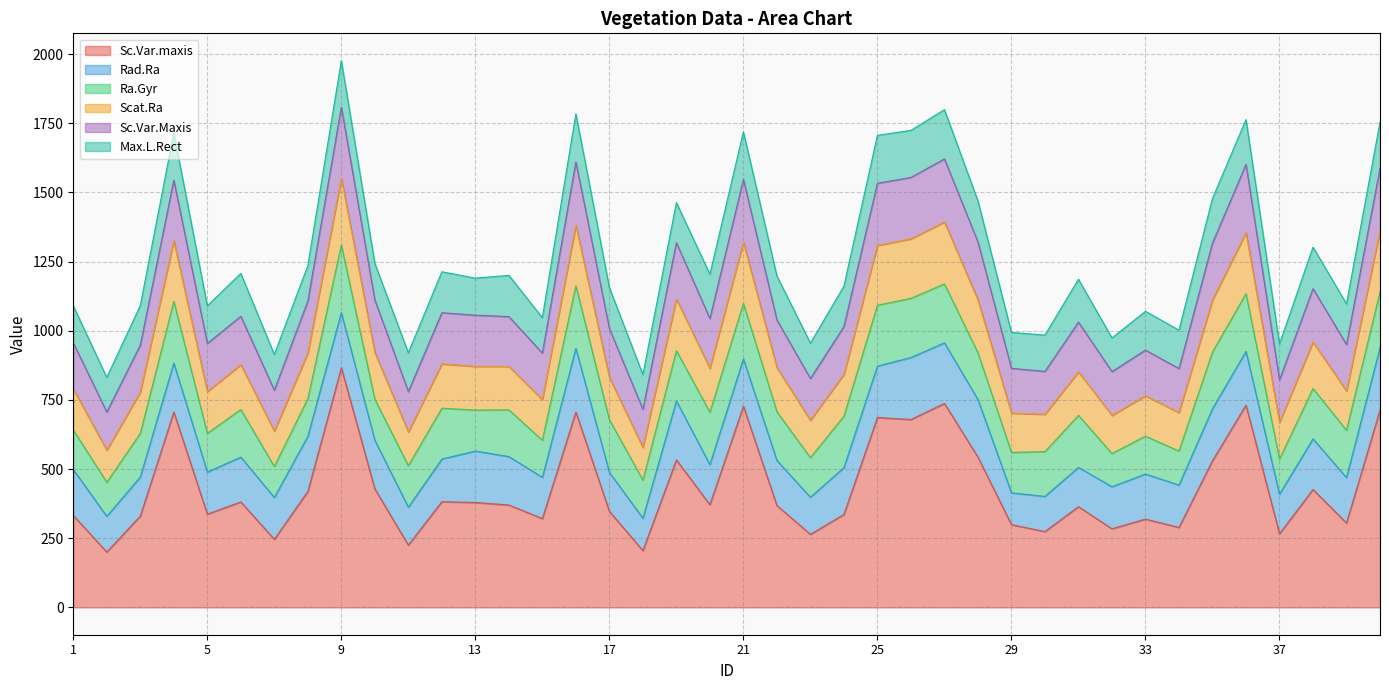

True or false: Scat.Ra has a value of 340 at 31.

False